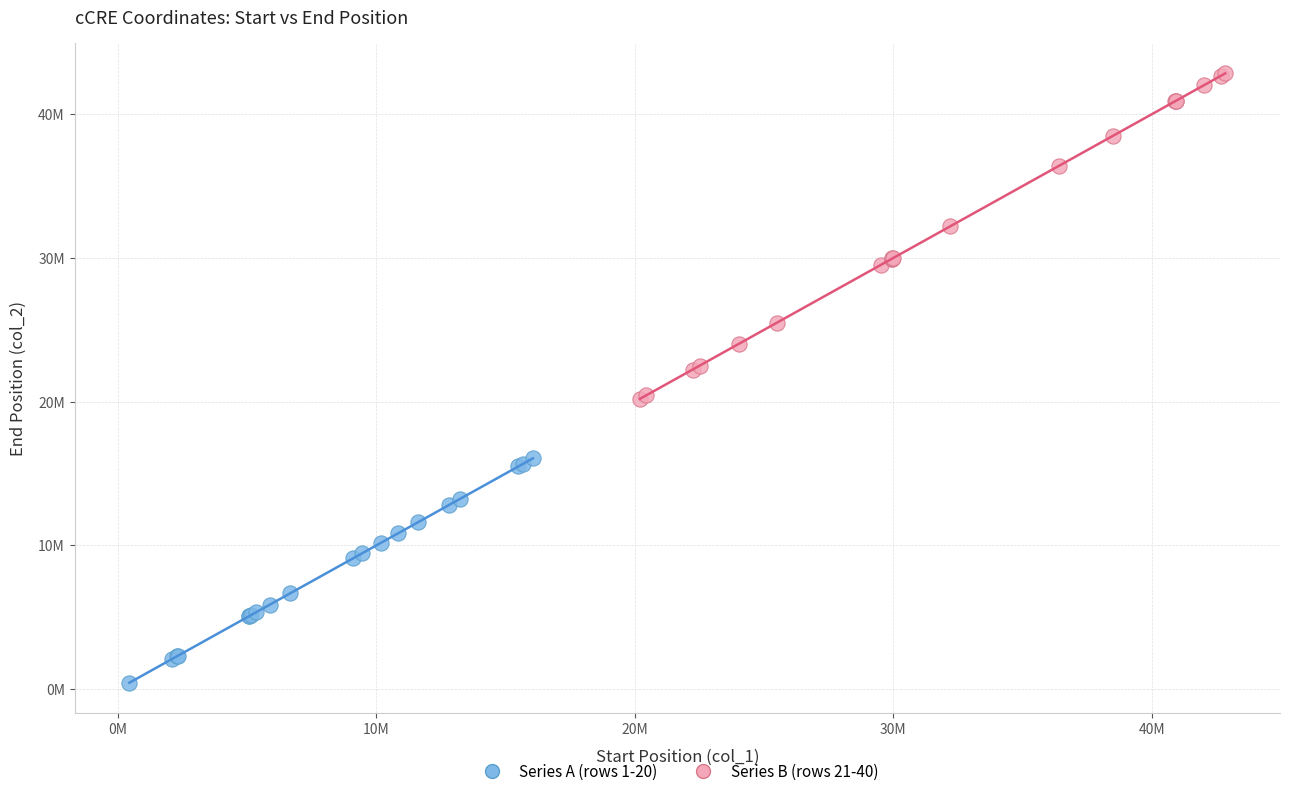

What are all the series names shown in the legend?

Series A (rows 1-20), Series B (rows 21-40)